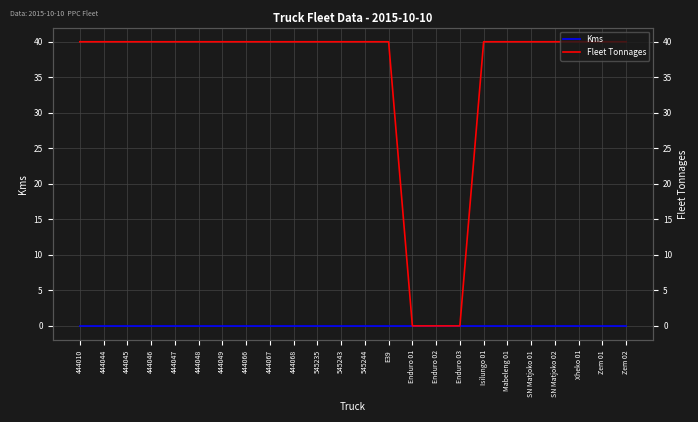

Which series has the widest spread of values?

Fleet Tonnages